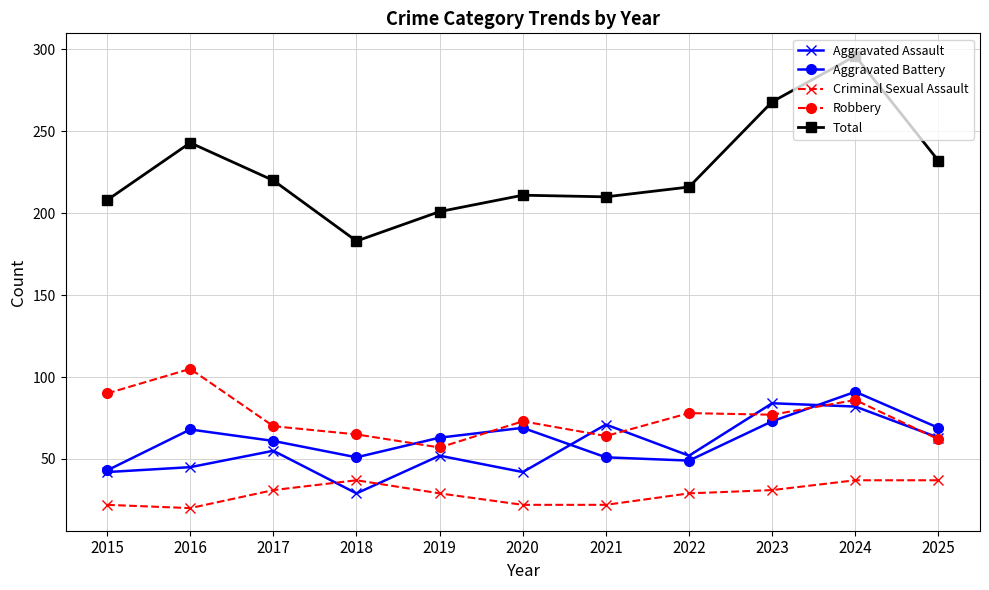

At which label is Aggravated Assault closest to 56?

2017